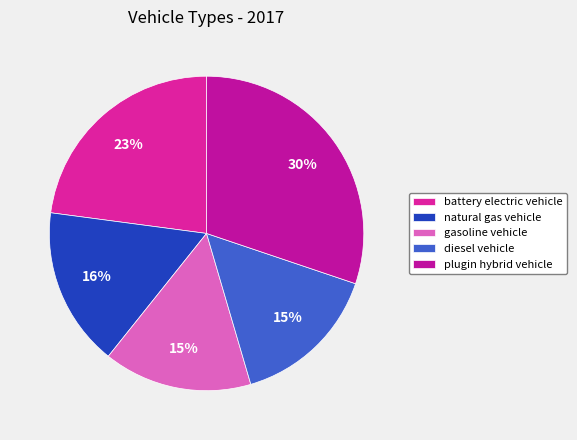

To the nearest percent, what is the combined percentage of diesel vehicle and plugin hybrid vehicle?

45%